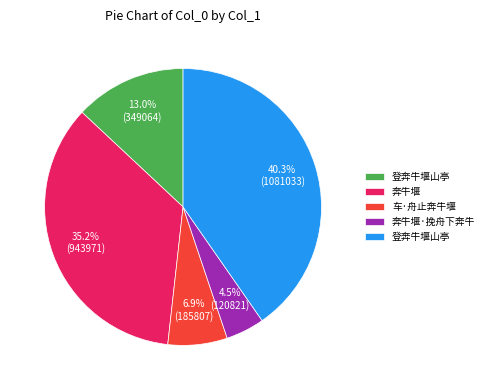

Is there a majority slice in this chart?

No